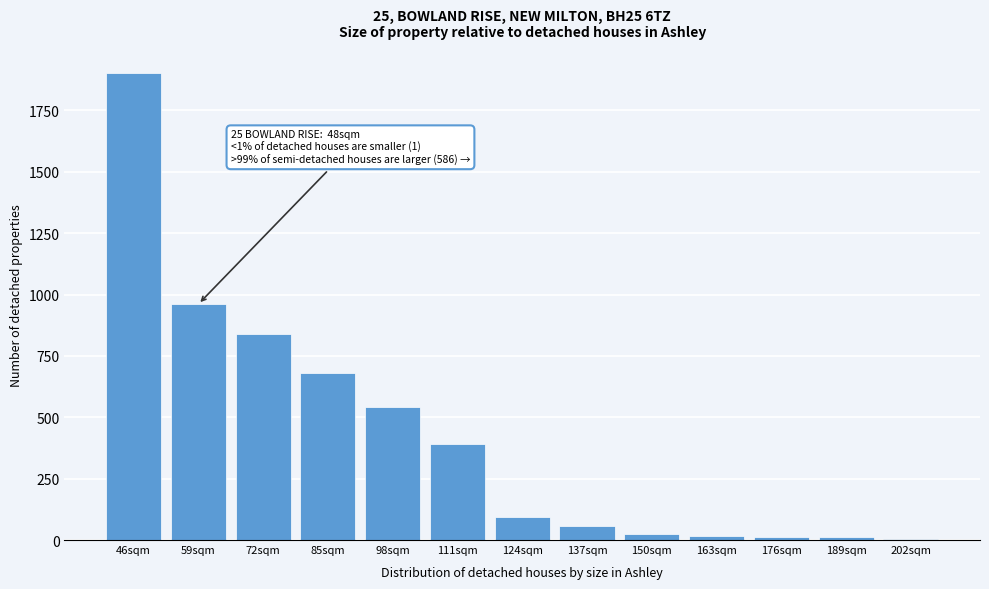

Is it true that the value at 111sqm is 390?

True